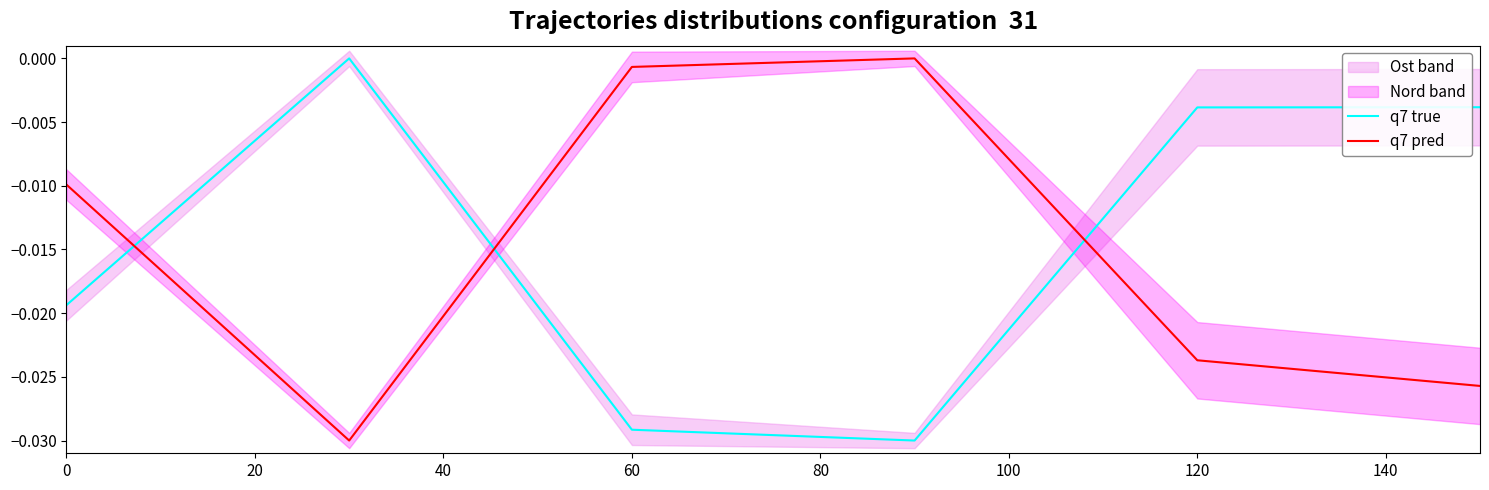

What is the sum of all q7 pred values?

-0.1